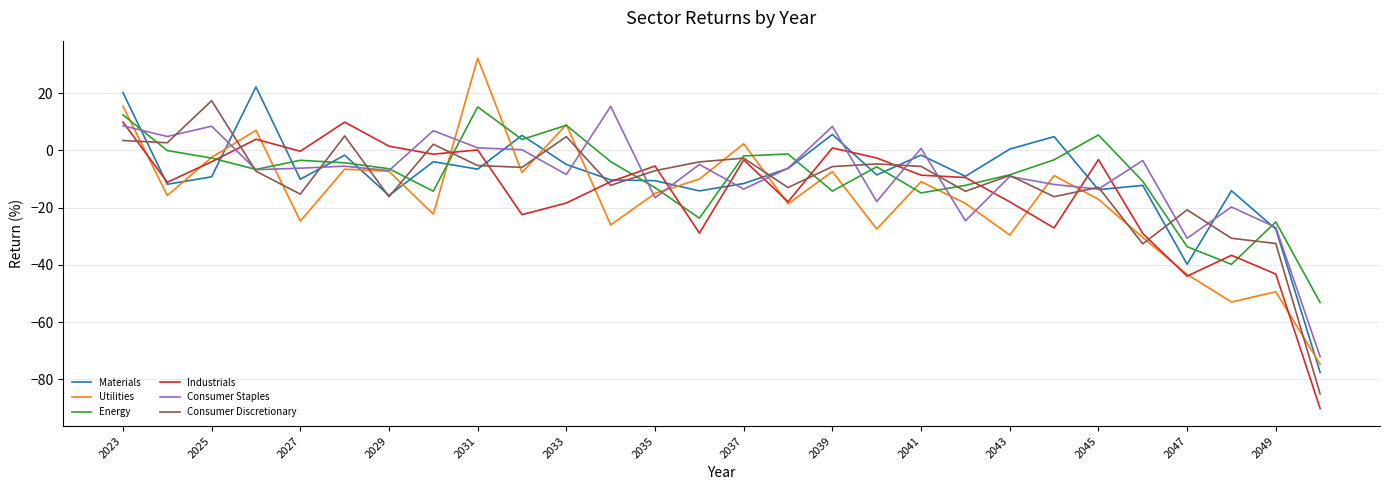

What is the greatest value displayed?

32.3